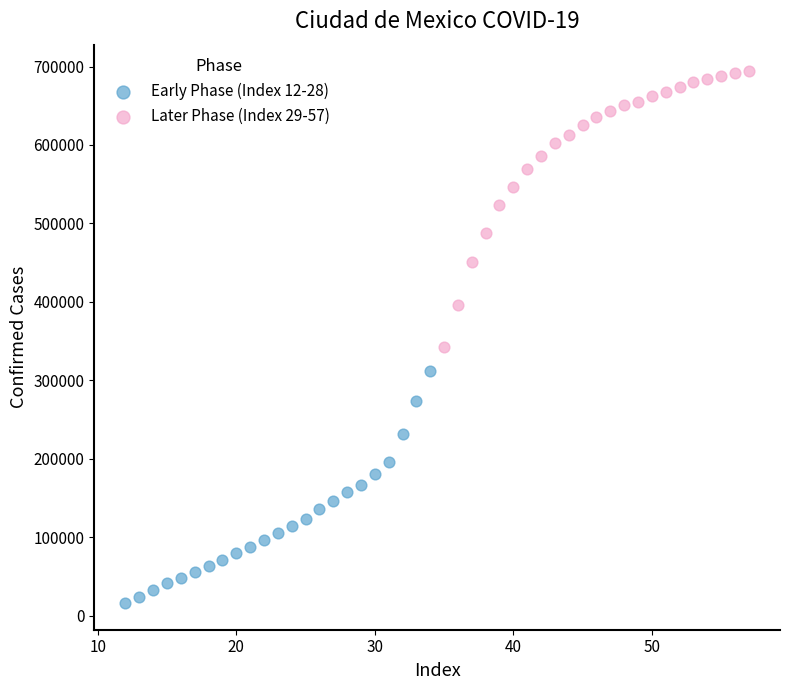

What are all the series names shown in the legend?

Early Phase (Index 12-28), Later Phase (Index 29-57)